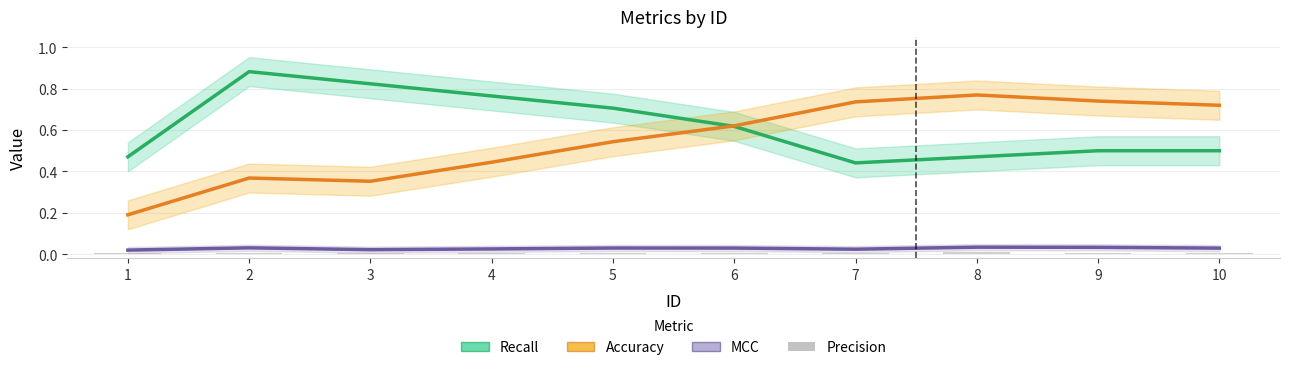

What is the value of the Accuracy bar at the 1st from the left?

0.2